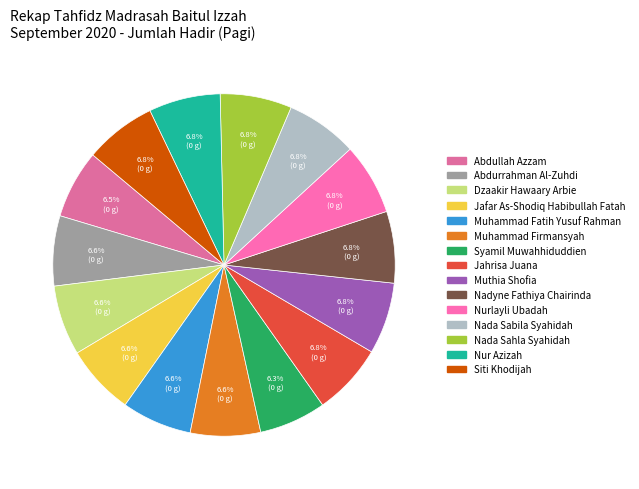

To the nearest percent, what portion does Abdurrahman Al-Zuhdi represent?

7%